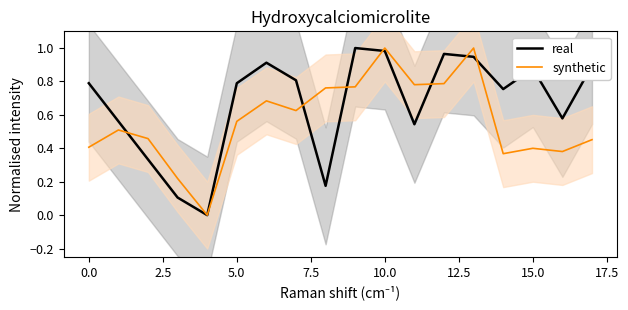

At how many categories does at least one series exceed 0?

17